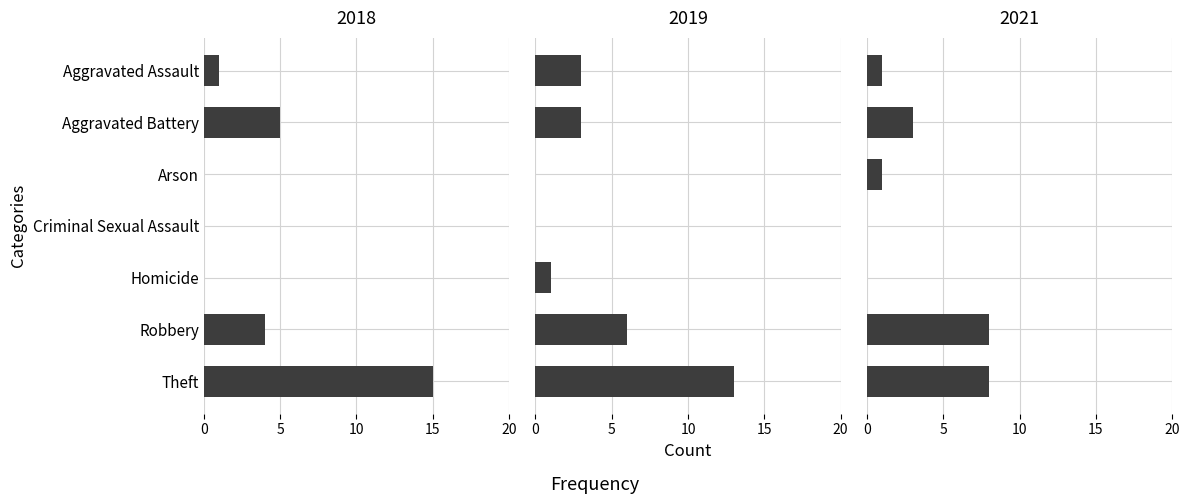

Reading left to right, what are all the values shown in this chart?

2019: Aggravated Assault=3	Aggravated Battery=3	Arson=0	Criminal Sexual Assault=0	Homicide=1	Robbery=6	Theft=13
2021: Aggravated Assault=1	Aggravated Battery=3	Arson=1	Criminal Sexual Assault=0	Homicide=0	Robbery=8	Theft=8
2018: Aggravated Assault=1	Aggravated Battery=5	Arson=0	Criminal Sexual Assault=0	Homicide=0	Robbery=4	Theft=15